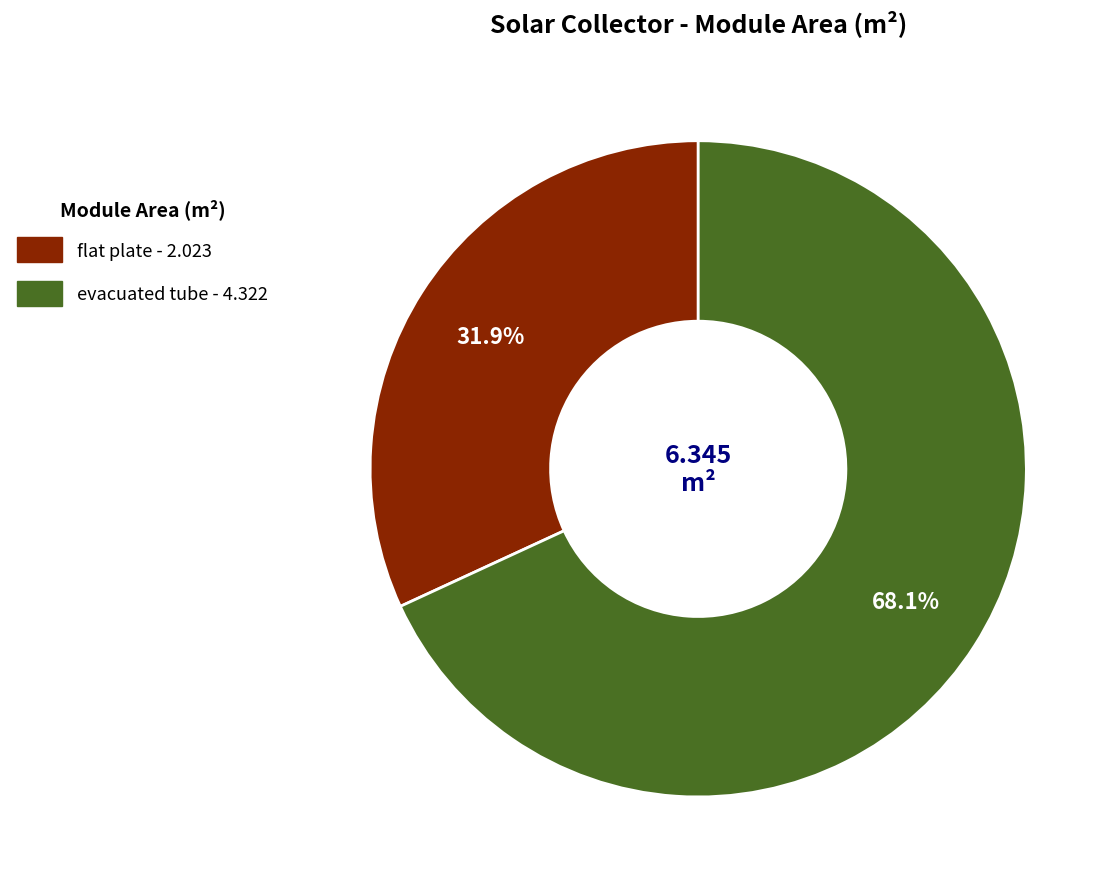

How many segments does this pie chart have?

2